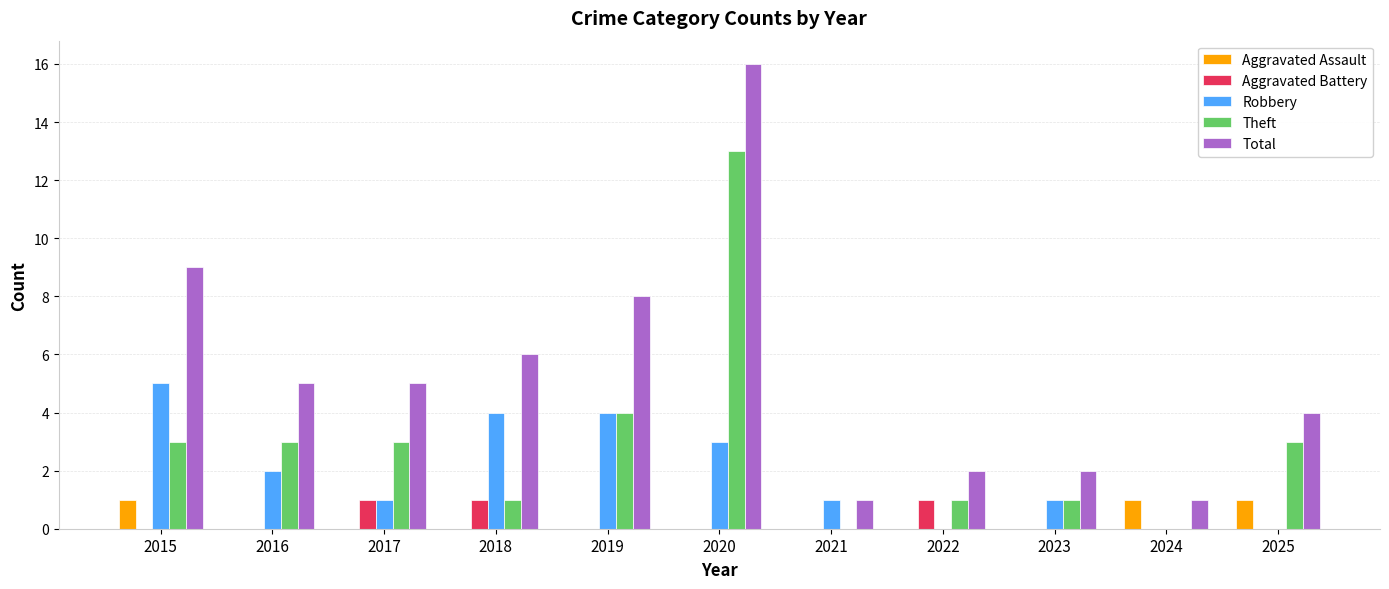

What is the total value across all series at 2018?

12